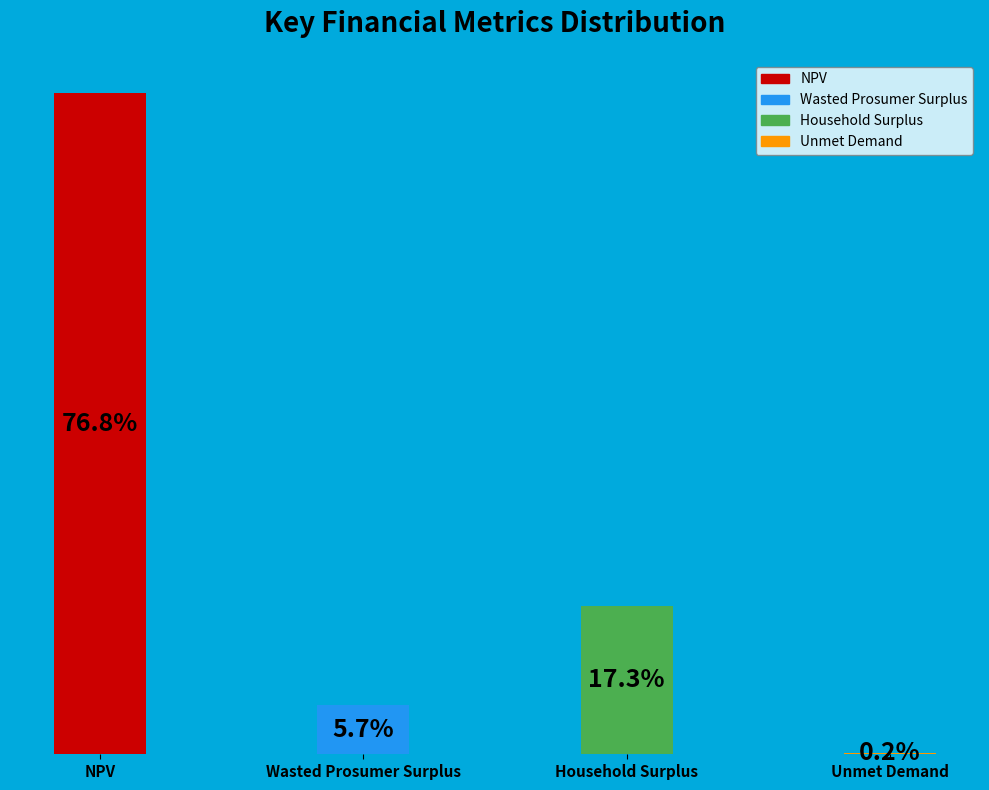

To the nearest percent, what portion does Household Surplus represent?

17%